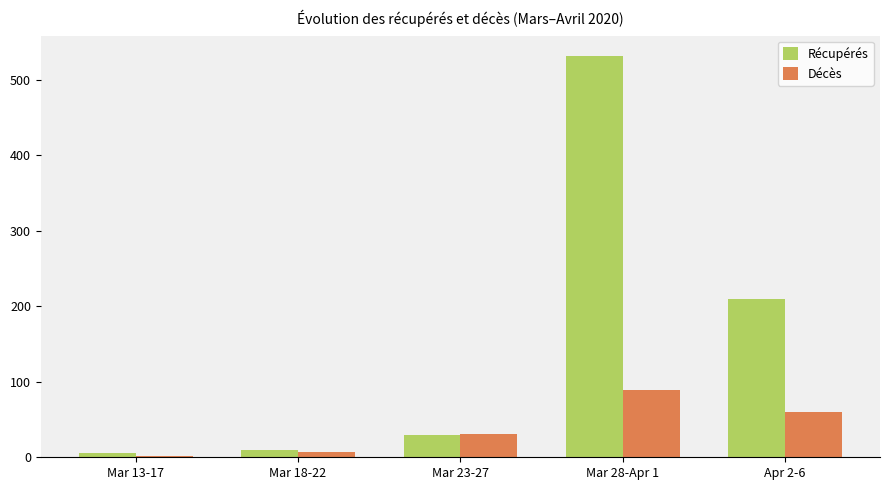

Which series changed the most between Mar 13-17 and Mar 23-27?

Décès